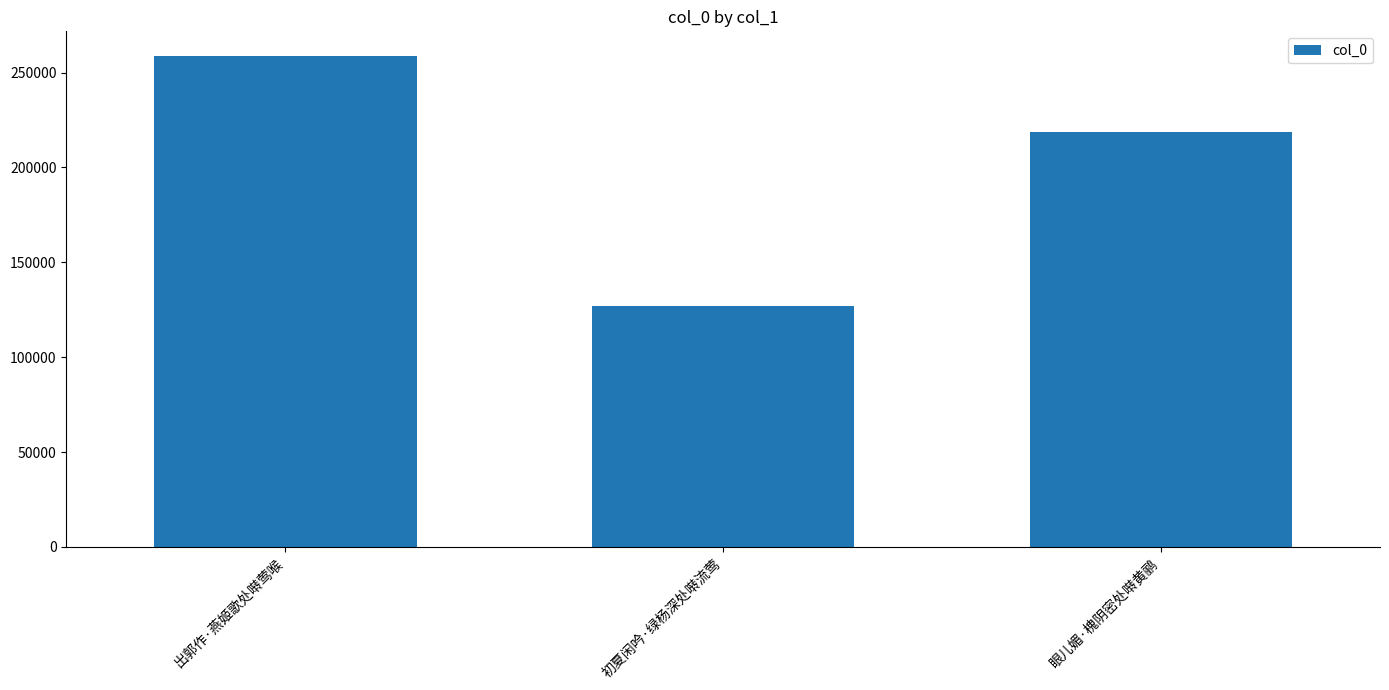

Between 初夏闲吟·绿杨深处啭流莺 and 眼儿媚·槐阴密处啭黄鹂, which is larger?

眼儿媚·槐阴密处啭黄鹂